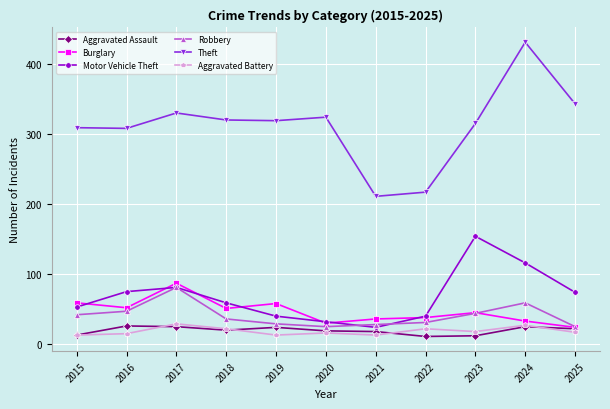

How many lines are shown in the chart?

6